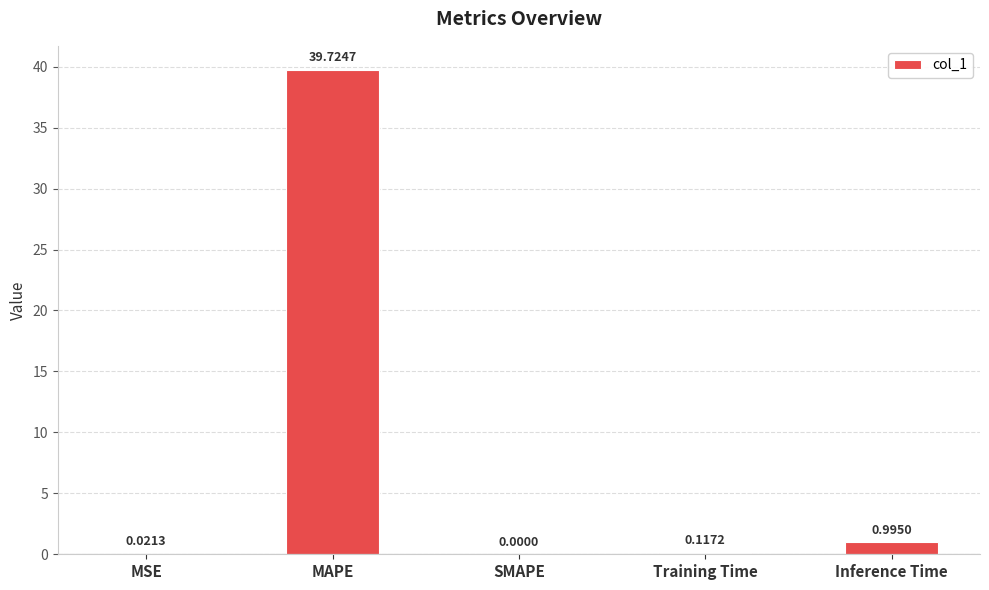

What is the maximum value shown in the chart?

39.7